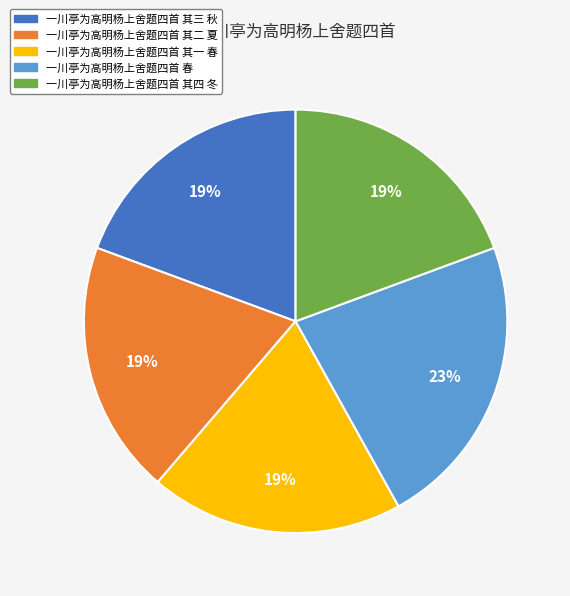

Do 一川亭为高明杨上舍题四首 其四 冬 and 一川亭为高明杨上舍题四首 其一 春 together represent more than half of the pie?

No